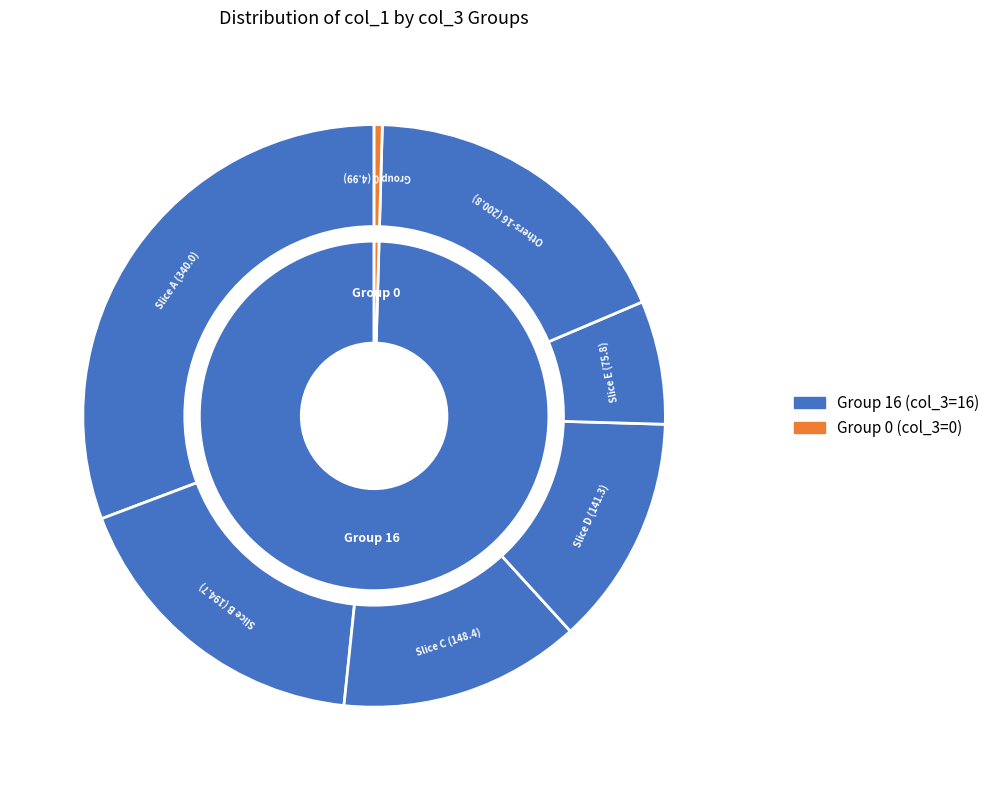

Which has a higher value, 20 or 34?

34